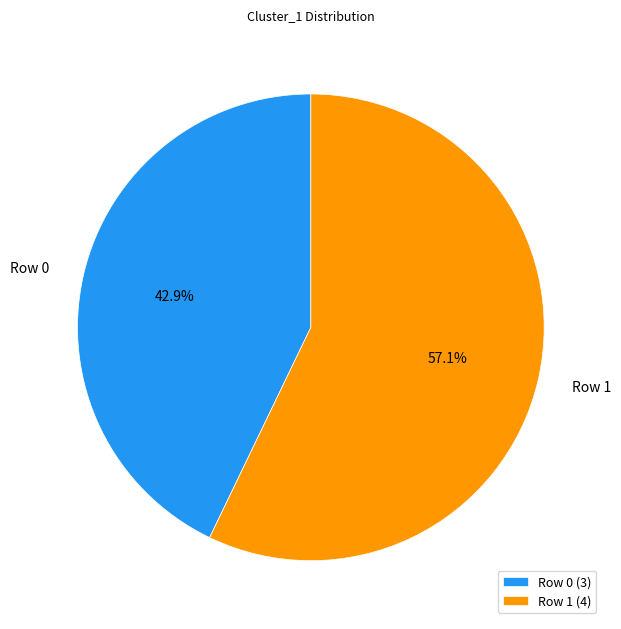

Combined, what portion of the pie is Row 1 and Row 0?

100.0%